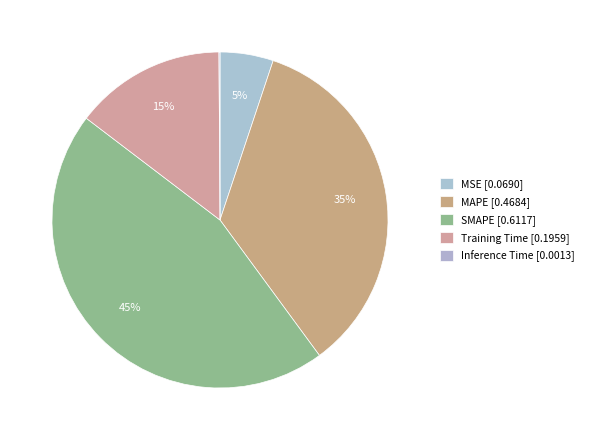

Between Inference Time and MAPE, which is larger?

MAPE